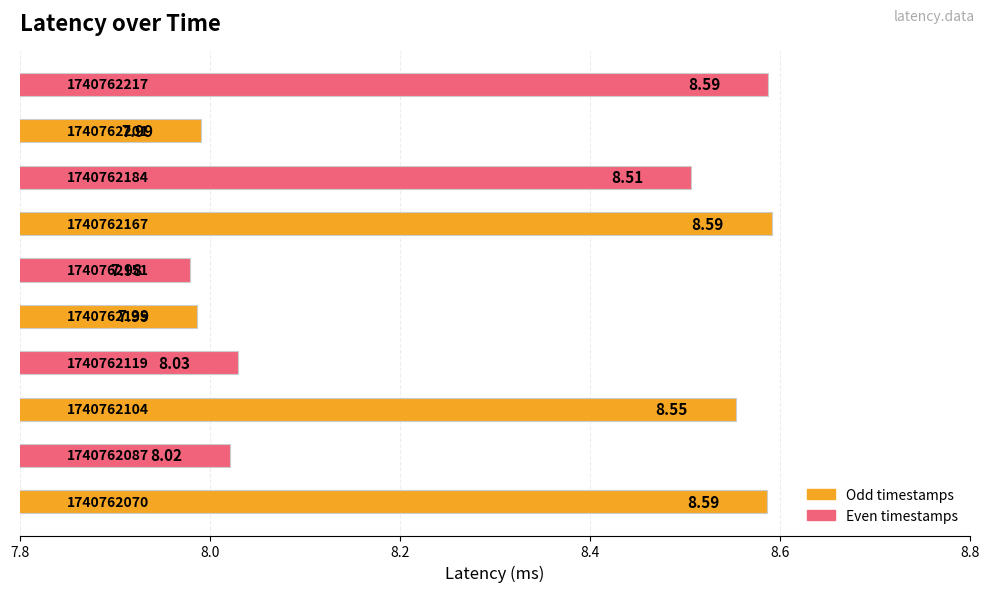

What is the greatest value displayed?

8.6